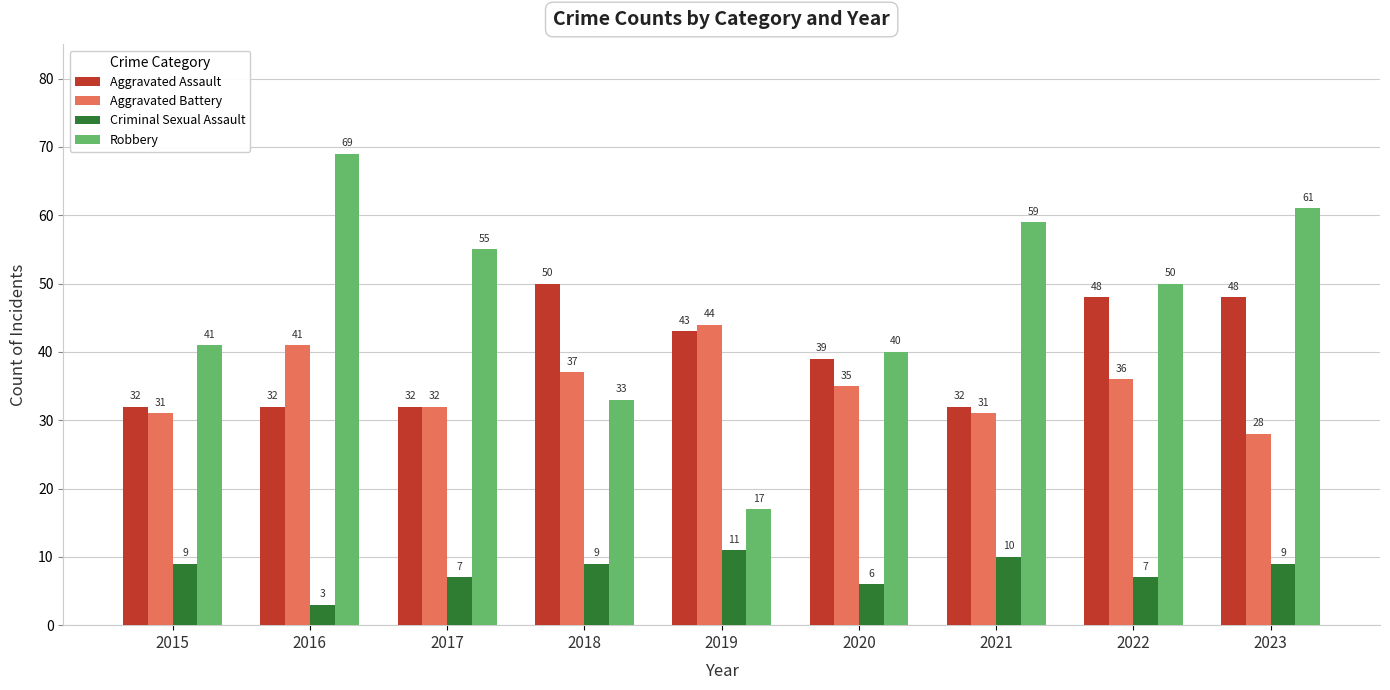

Between 2015 and 2021, which series saw the biggest shift?

Robbery